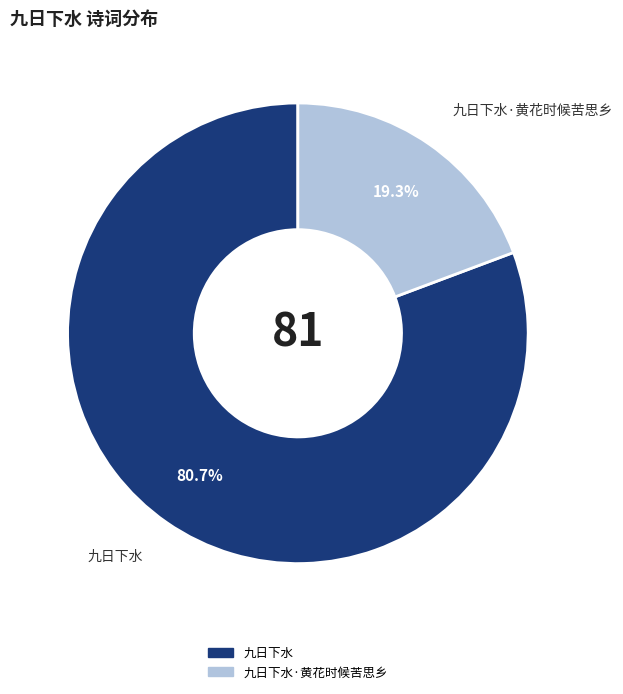

To the nearest percent, what is the difference between the 九日下水·黄花时候苦思乡 and 九日下水 slice percentages?

61%